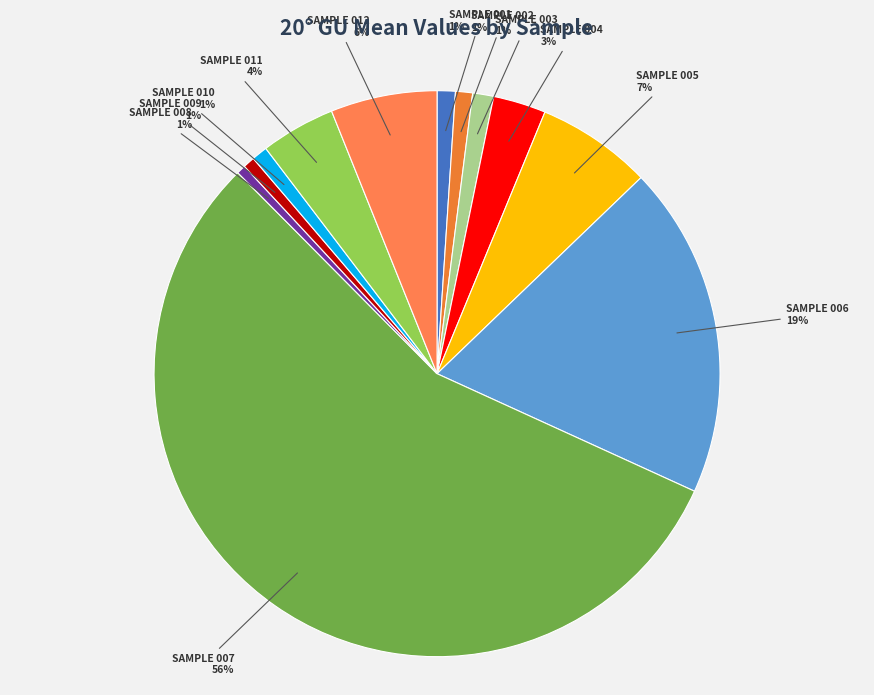

To the nearest percent, what portion does SAMPLE 006 represent?

19%